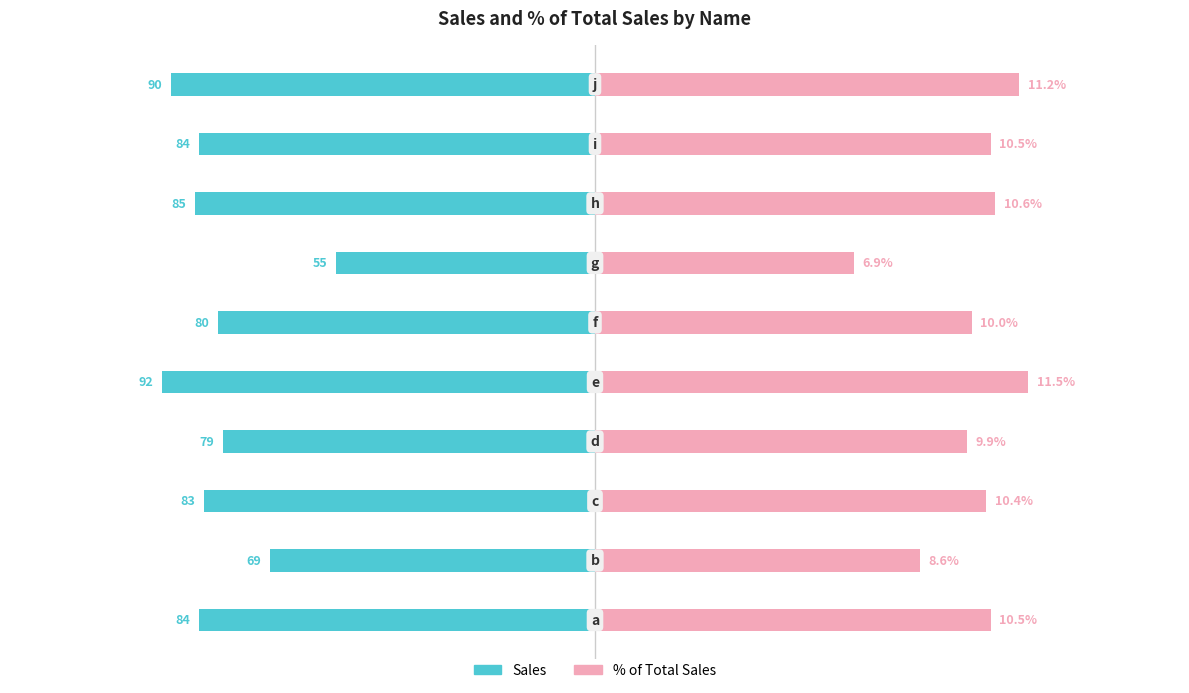

True or false: Sales has a value of -0.2 at 4.

False